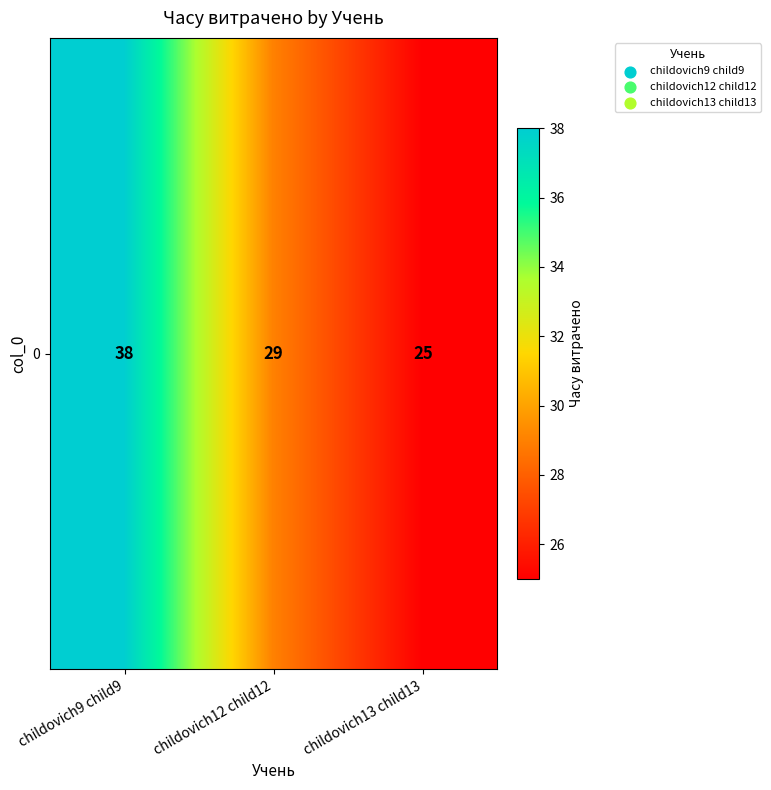

What is the change in value from childovich9 child9 to childovich12 child12?

-9